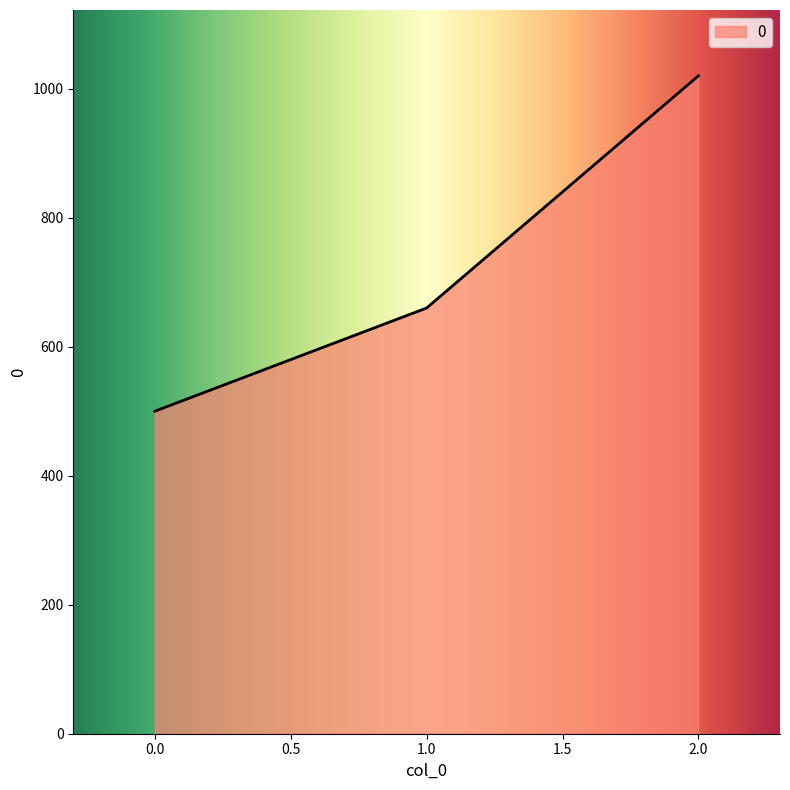

What is the difference between the values at 1.0 and 0.0?

160